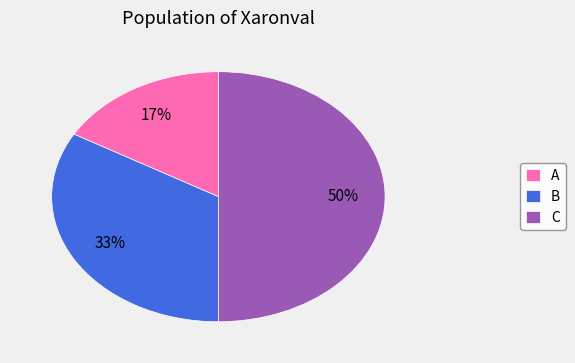

Combined, do C and A account for over 50%?

Yes